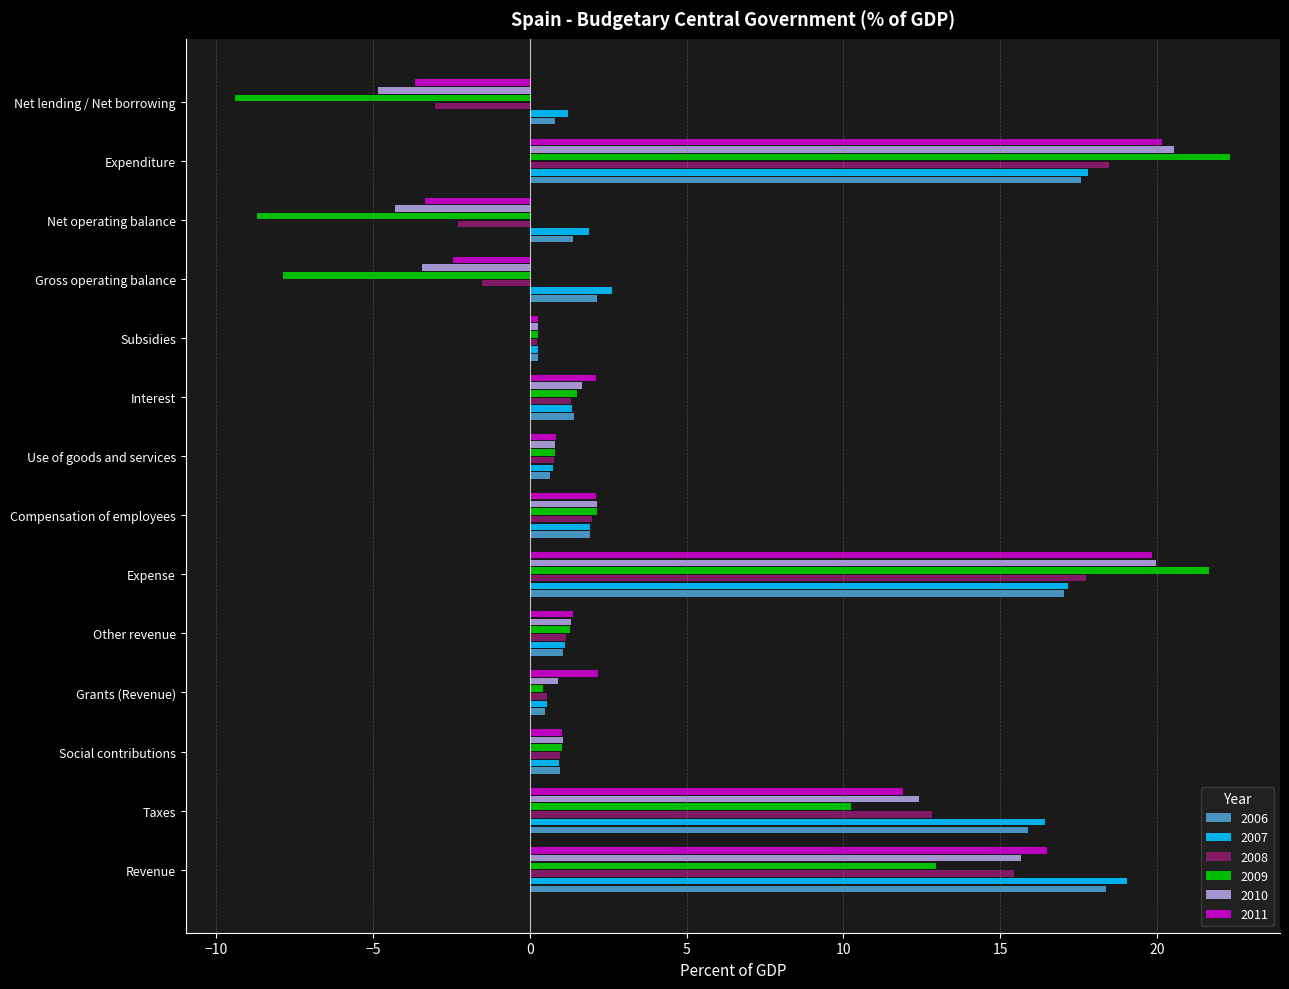

What are all the series names shown in the legend?

2006, 2007, 2008, 2009, 2010, 2011